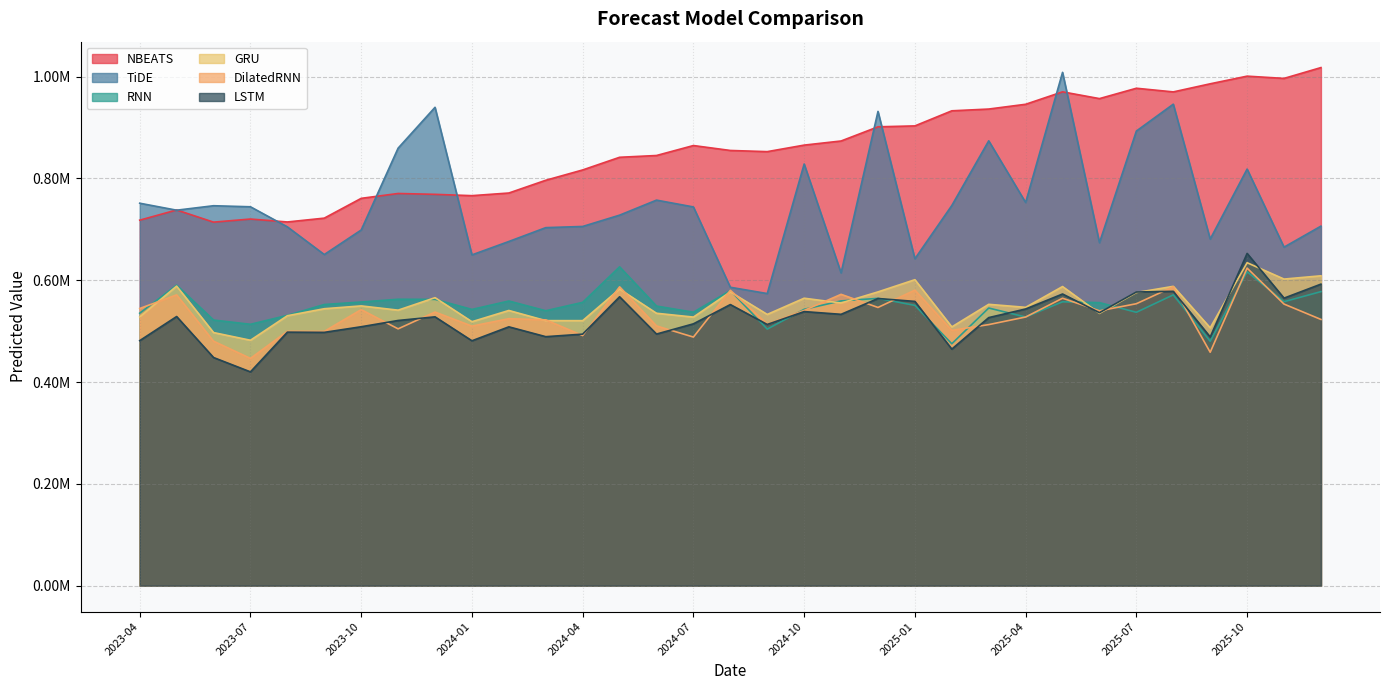

True or false: LSTM has more than 1 points higher than both neighbors.

True